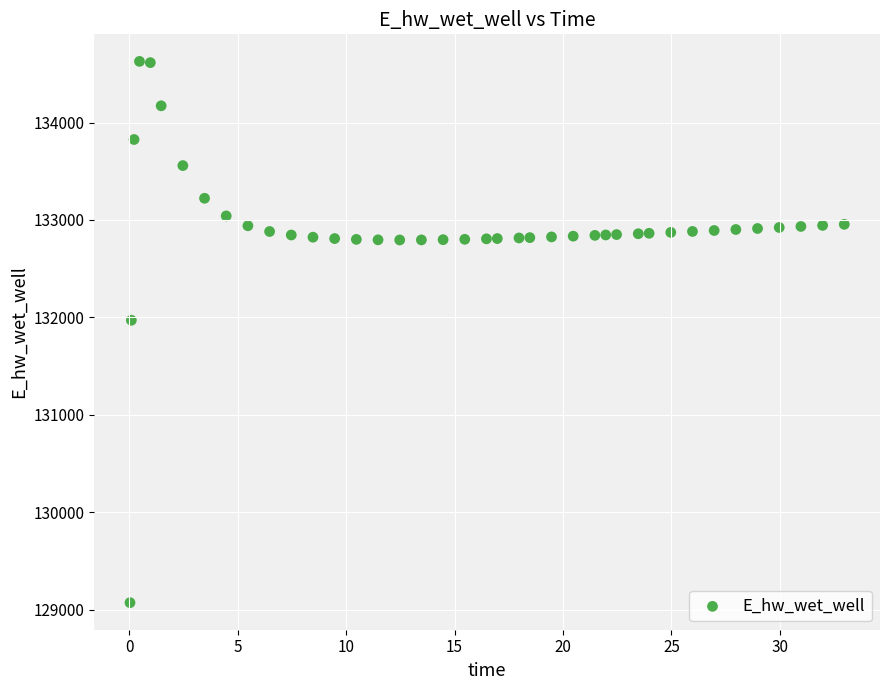

What Y value in the scatter plot is closest to 131849?

131970.0